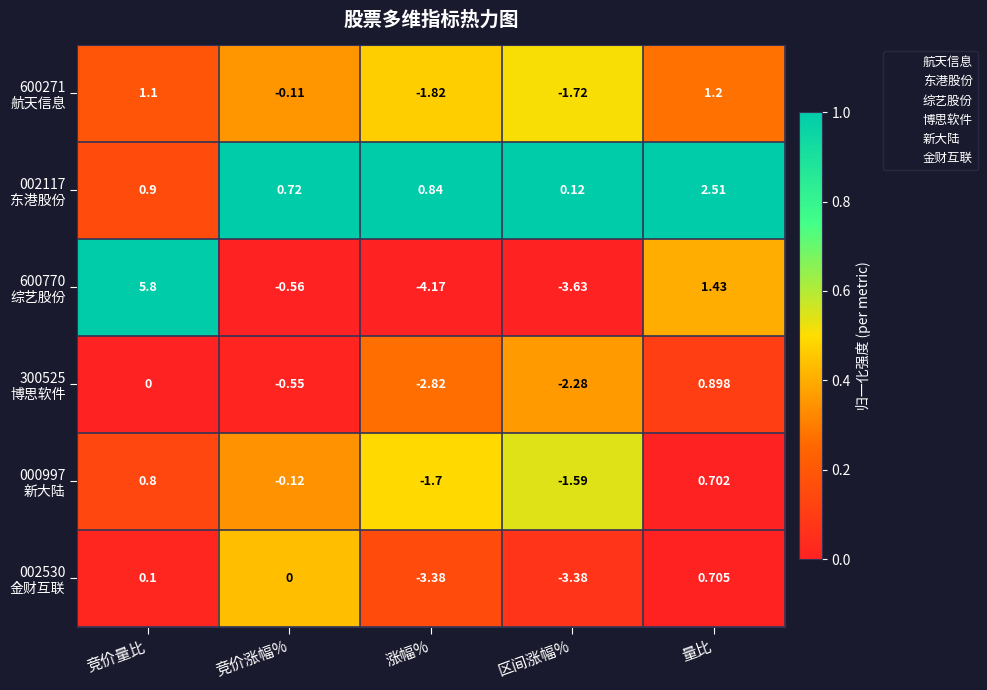

At which category is the sum across all series the highest?

竞价量比